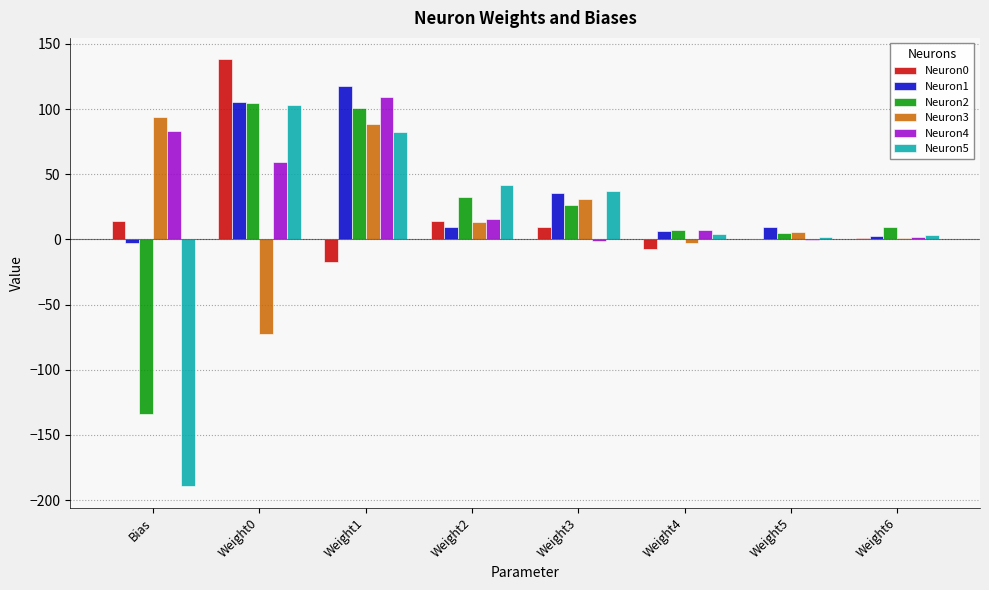

The value of Neuron3 at Bias is 94.3. True or false?

True